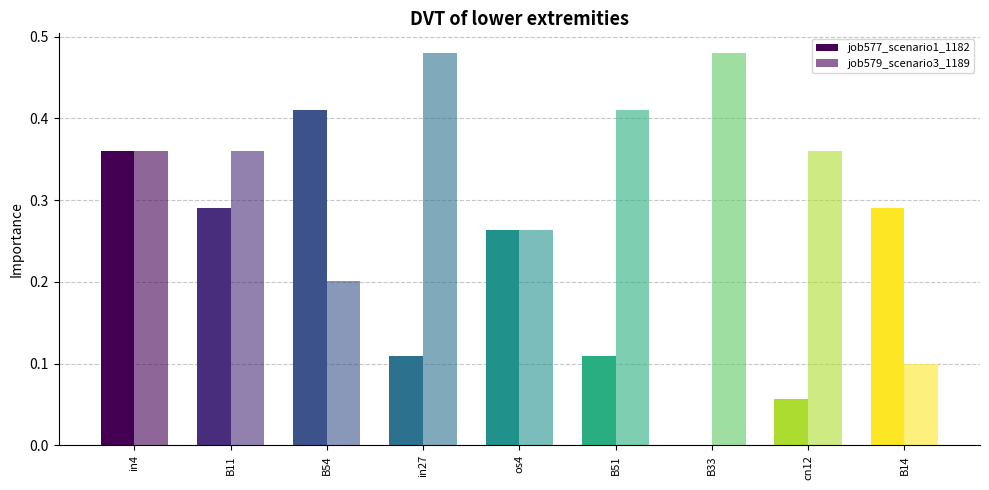

What is the value of the job577_scenario1_1182 bar at the 2nd from the left?

0.3